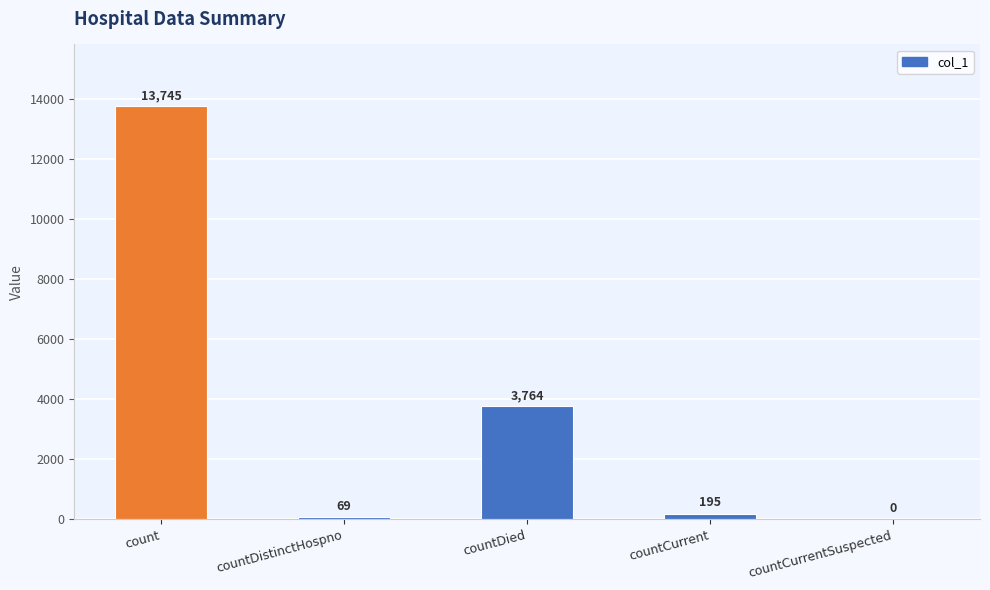

What is the maximum value shown in the chart?

13745